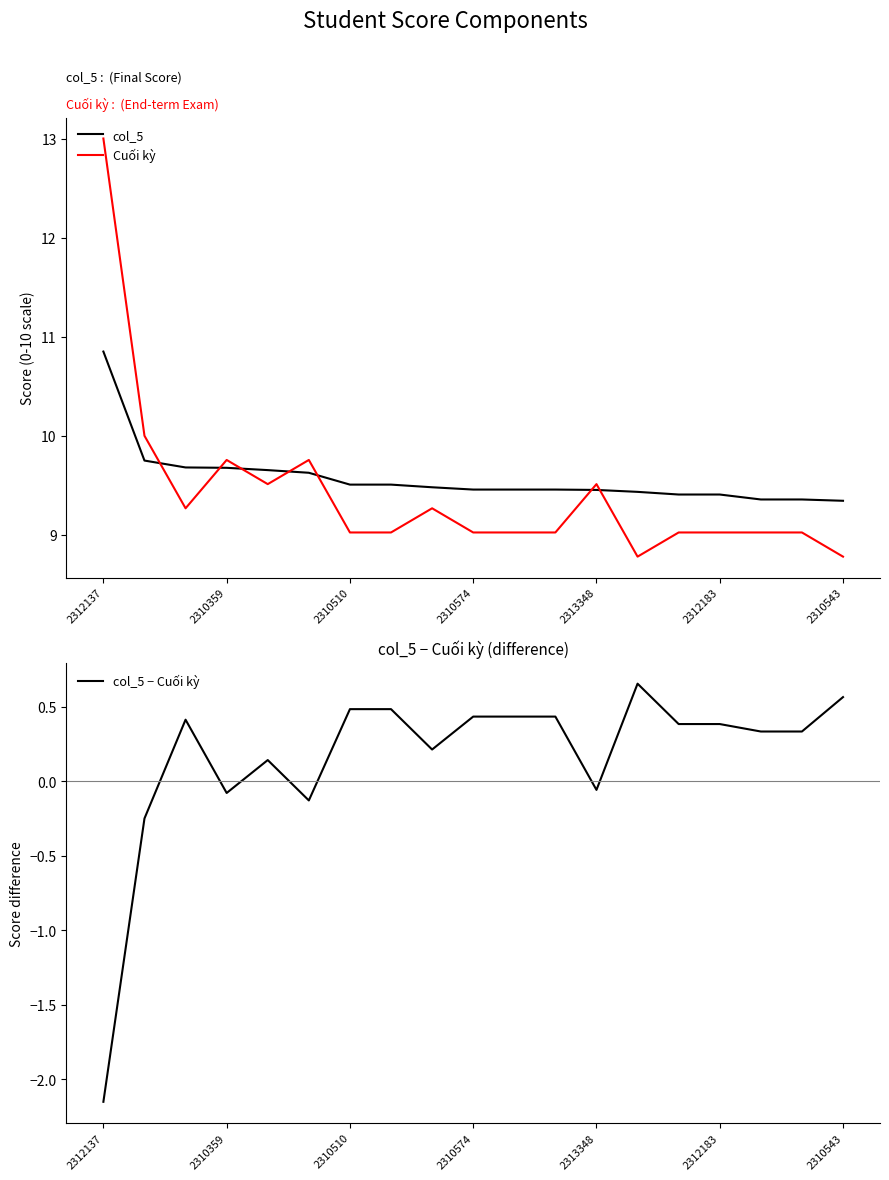

What is the minimum value for col_5?

9.3